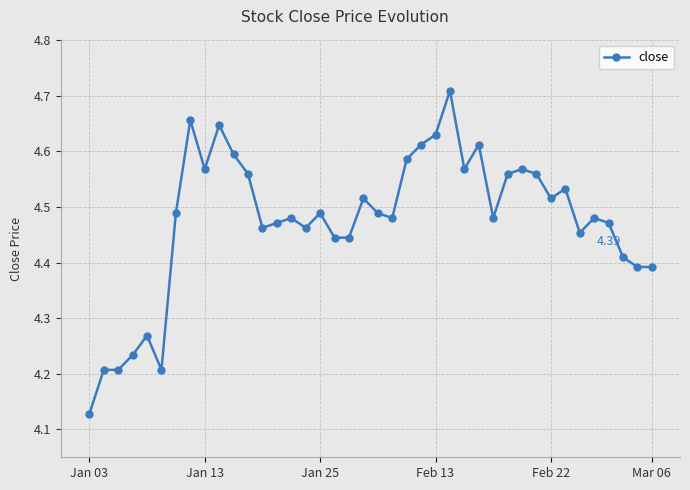

What is the difference between the maximum and second lowest values?

0.5